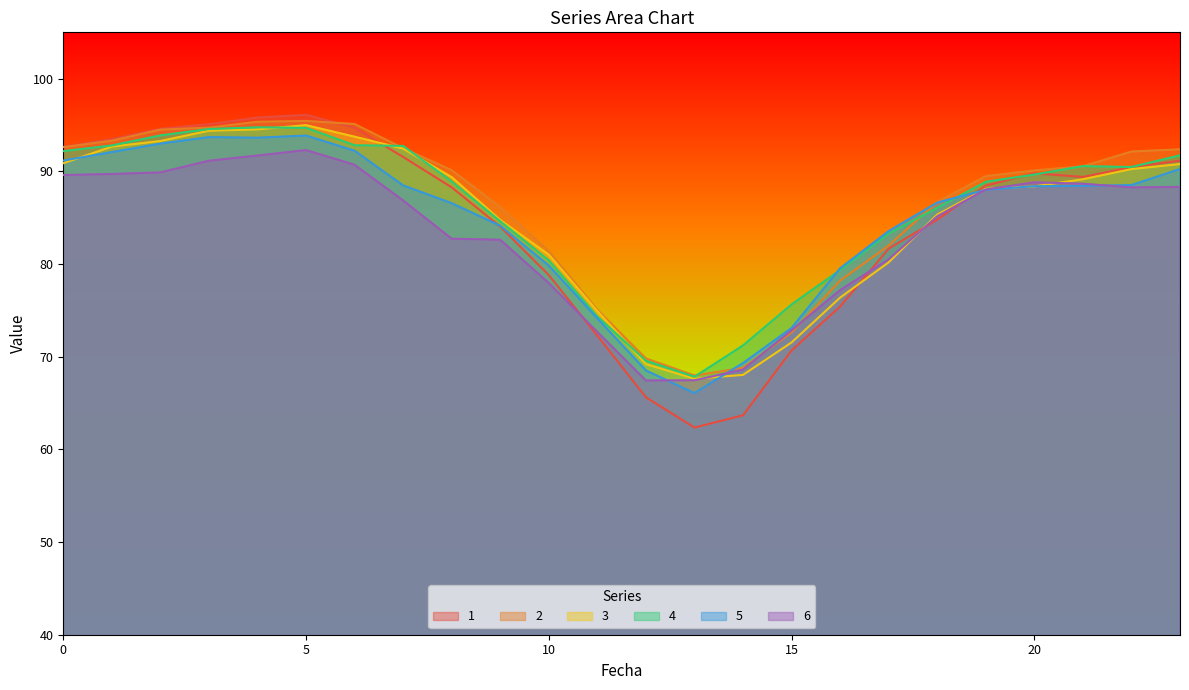

What is the sum of all 1 values?

2030.8